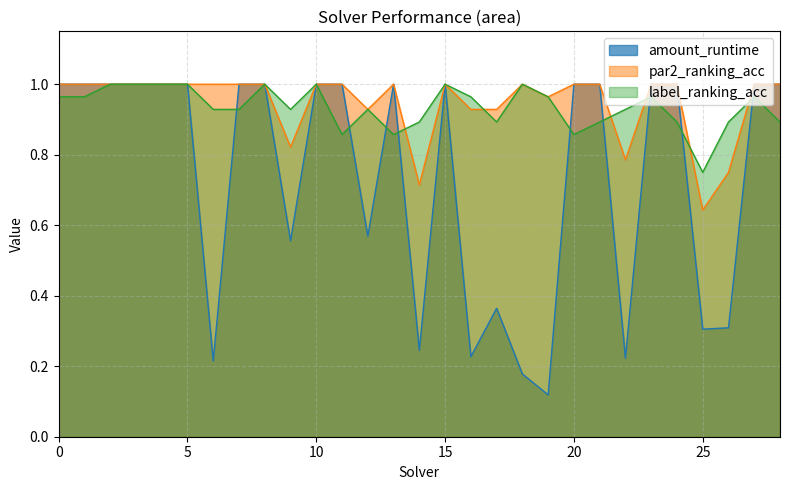

Reading right to left, extract all data points from this chart.

amount_runtime: 1.0	1.0	0.3	0.3	1.0	1.0	0.2	1.0	1.0	0.1	0.2	0.4	0.2	1.0	0.2	1.0	0.6	1.0	1.0	0.6	1.0	1.0	0.2	1.0	1.0	1.0	1.0	1.0	1.0
par2_ranking_acc: 1.0	1.0	0.8	0.6	1.0	1.0	0.8	1.0	1.0	1.0	1.0	0.9	0.9	1.0	0.7	1.0	0.9	1.0	1.0	0.8	1.0	1.0	1.0	1.0	1.0	1.0	1.0	1.0	1.0
label_ranking_acc: 0.9	1.0	0.9	0.8	0.9	1.0	0.9	0.9	0.9	1.0	1.0	0.9	1.0	1.0	0.9	0.9	0.9	0.9	1.0	0.9	1.0	0.9	0.9	1.0	1.0	1.0	1.0	1.0	1.0